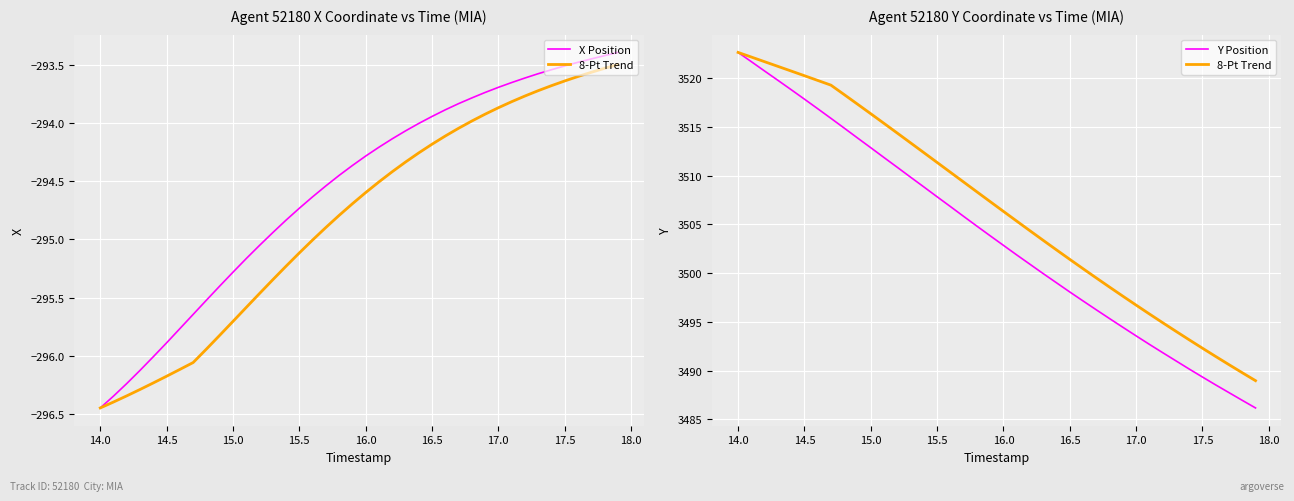

What is the lowest value of the 8-Pt Trend series?

3489.0